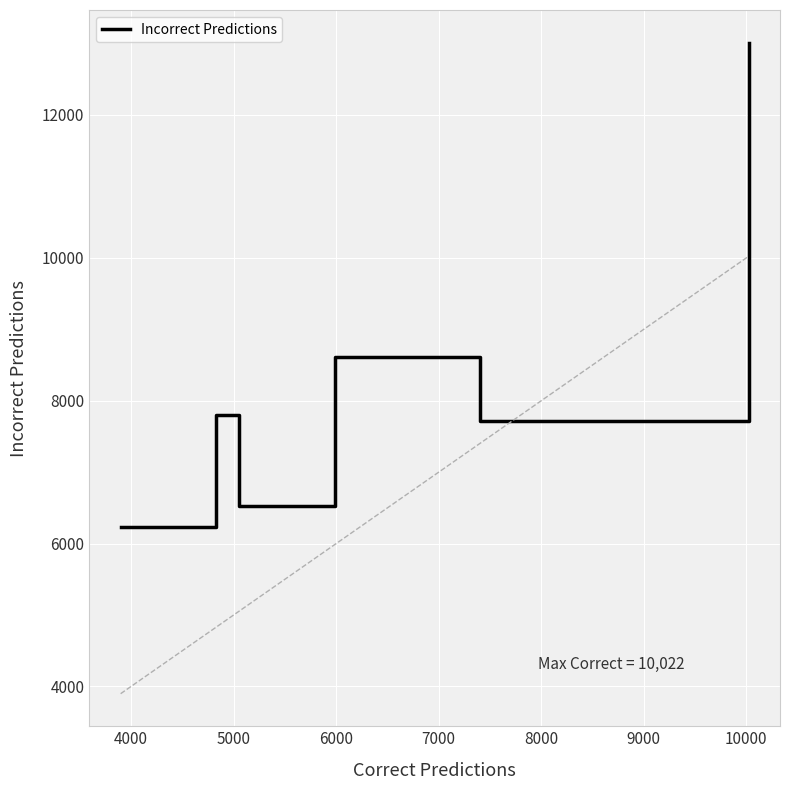

Count the number of categories in the chart.

6